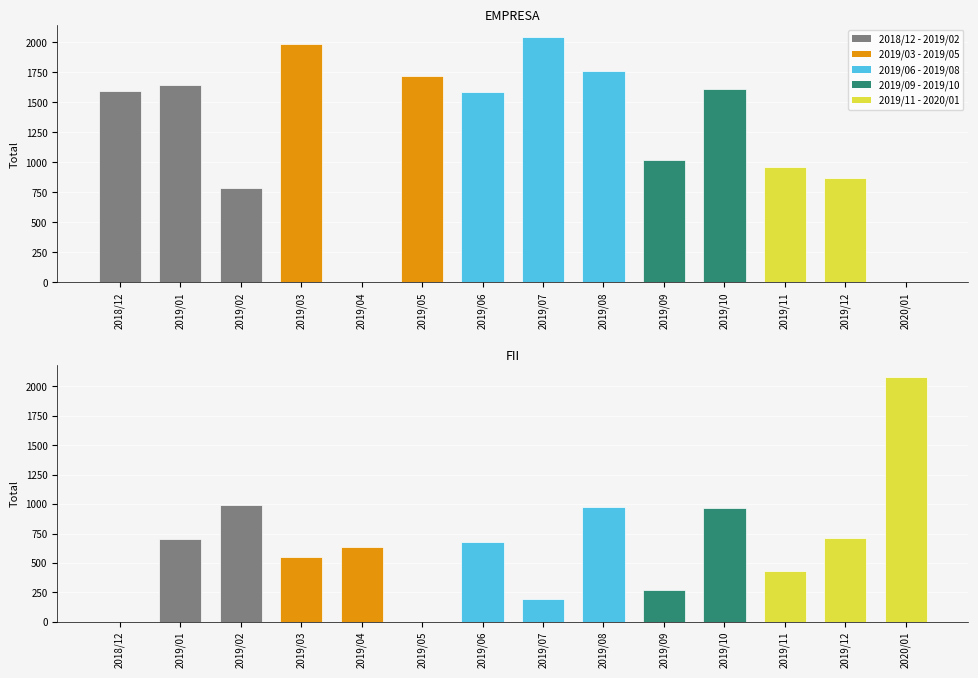

How many bars are there in each group?

2